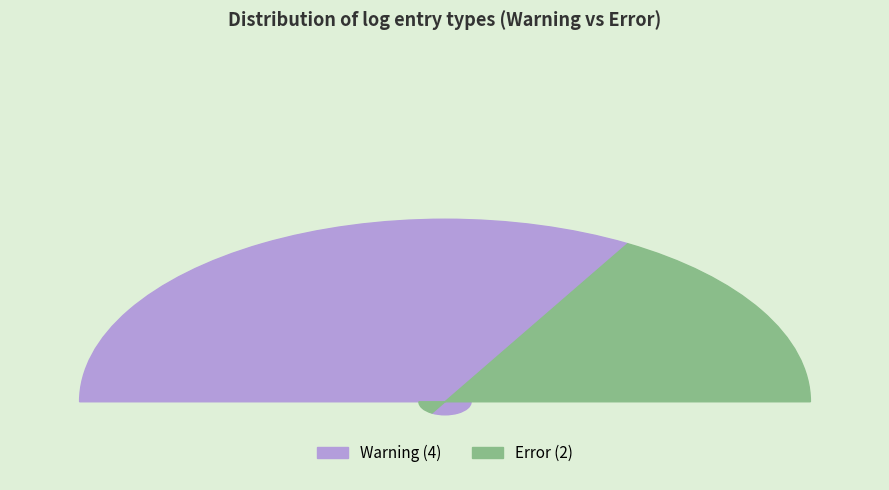

Approximately how many times larger is the value at Error compared to Warning?

0.5